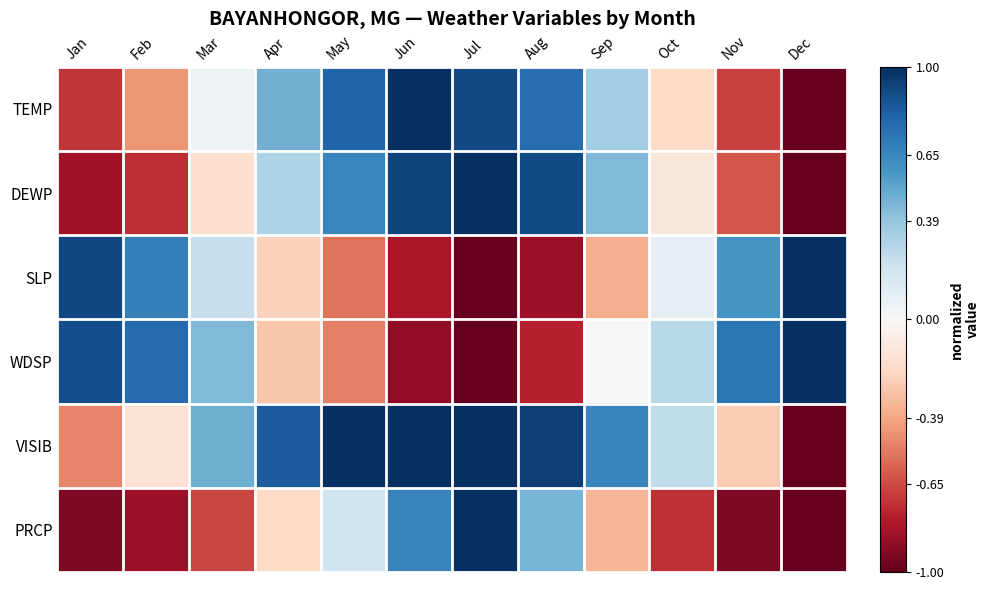

Rank the series at Jan from lowest to highest value.

PRCP, DEWP, TEMP, VISIB, WDSP, SLP